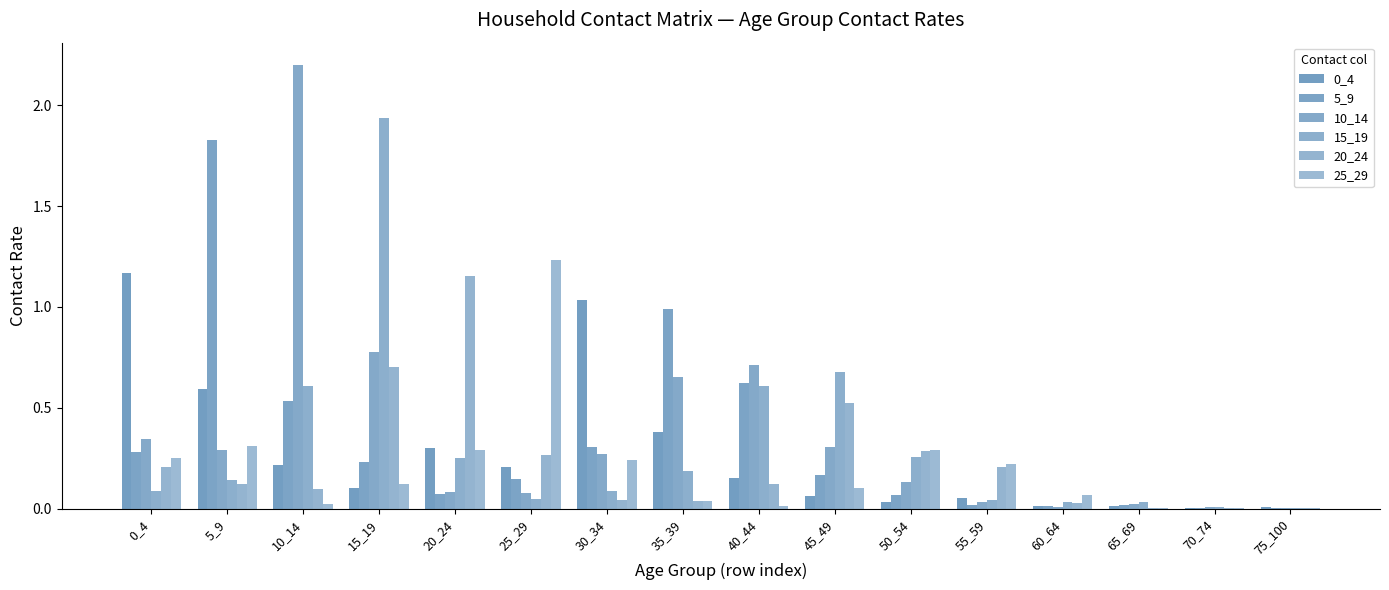

Count the number of categories in the chart.

16